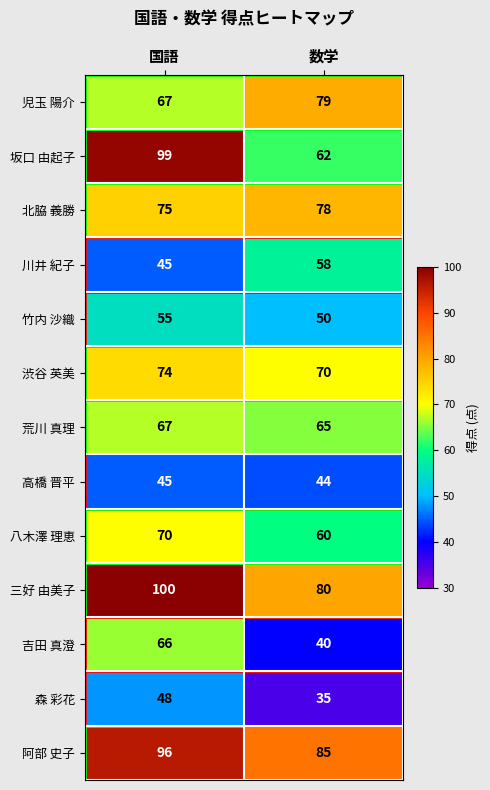

Which series has the largest total across all categories?

阿部 史子